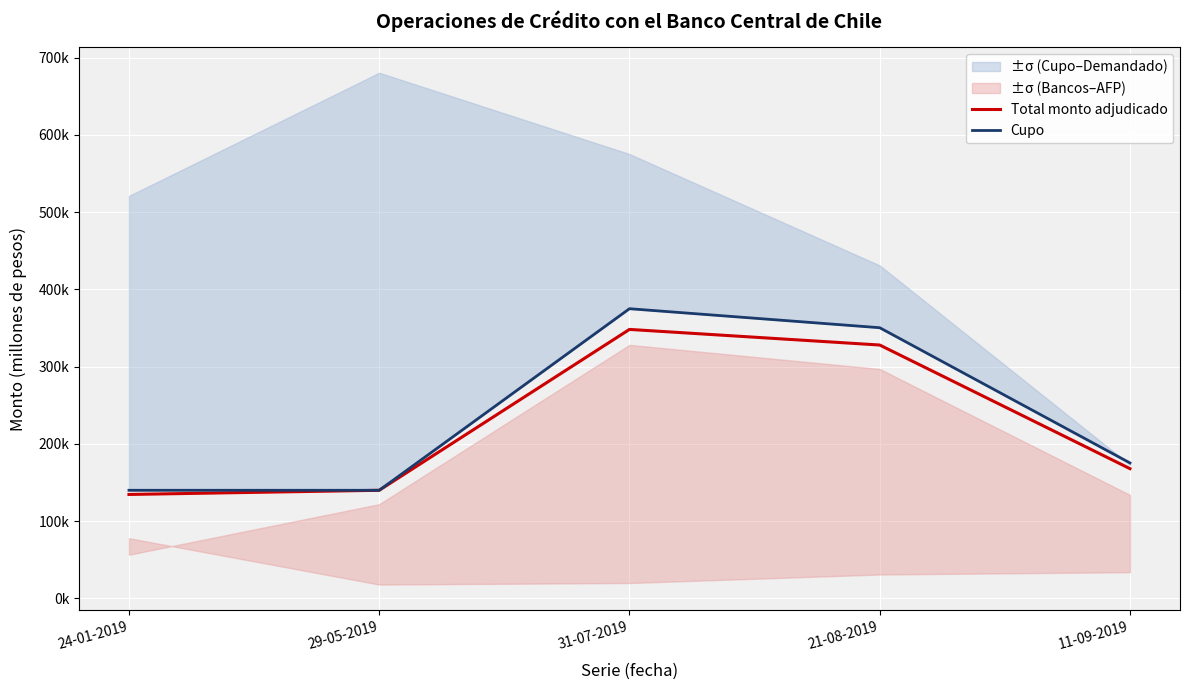

In Total monto adjudicado, how many points are higher than both neighbors (excluding endpoints)?

1